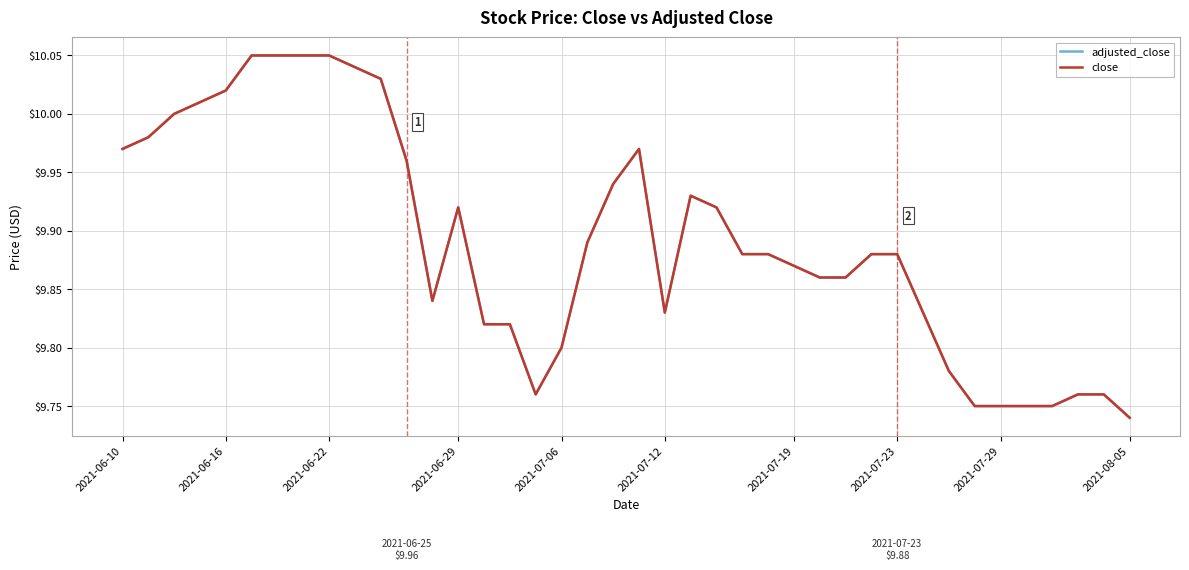

List the series in order of their peak value, lowest first.

adjusted_close, close